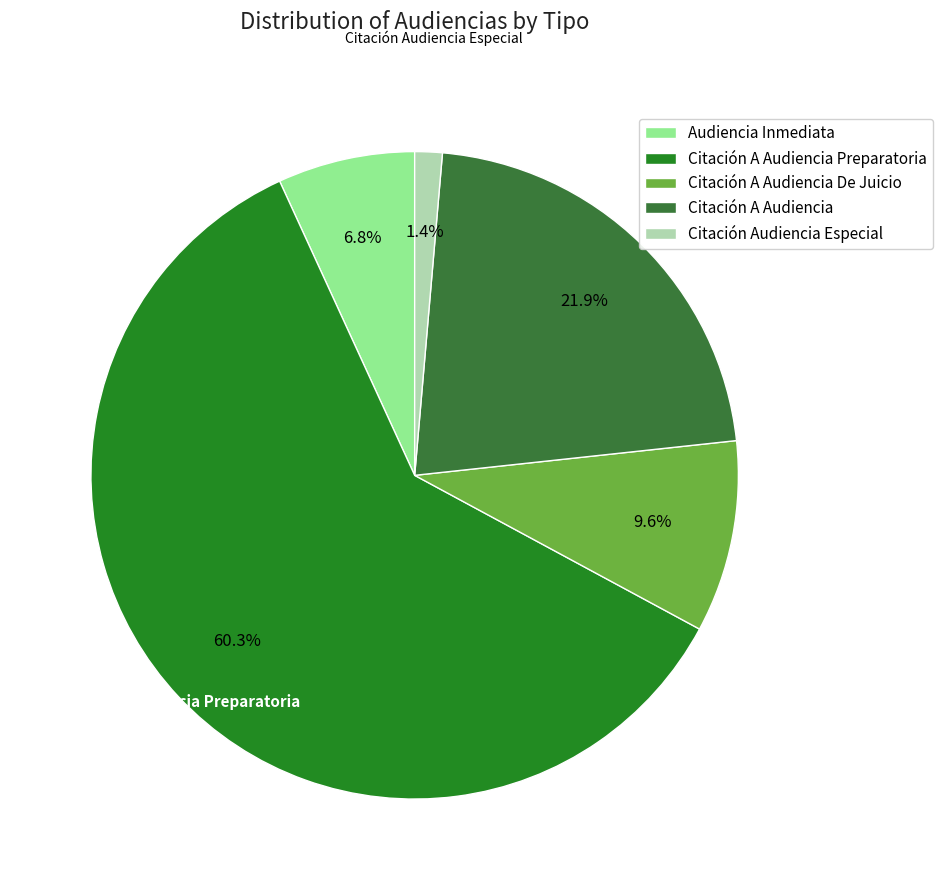

Which slice is the smallest?

Citación Audiencia Especial